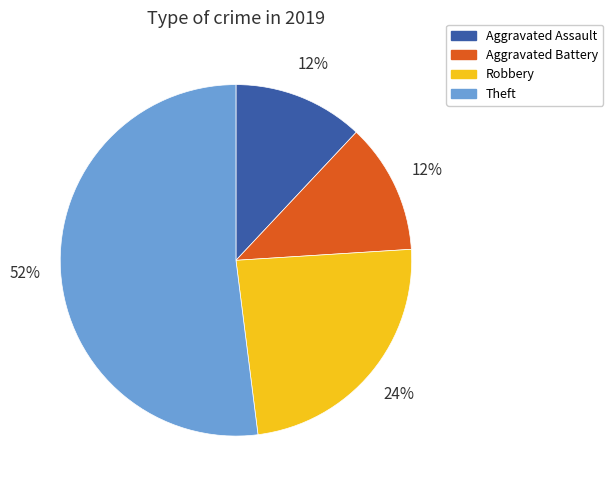

What is the ratio of the value at Aggravated Battery to the value at Robbery?

0.5